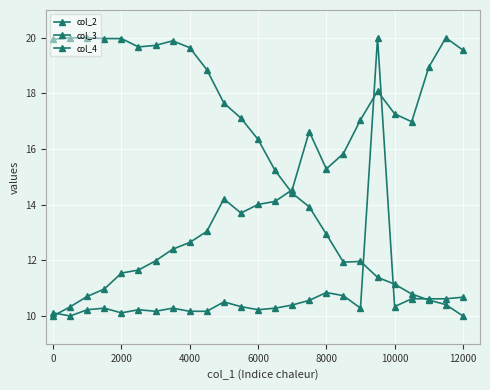

What is the maximum value for col_2?

20.0